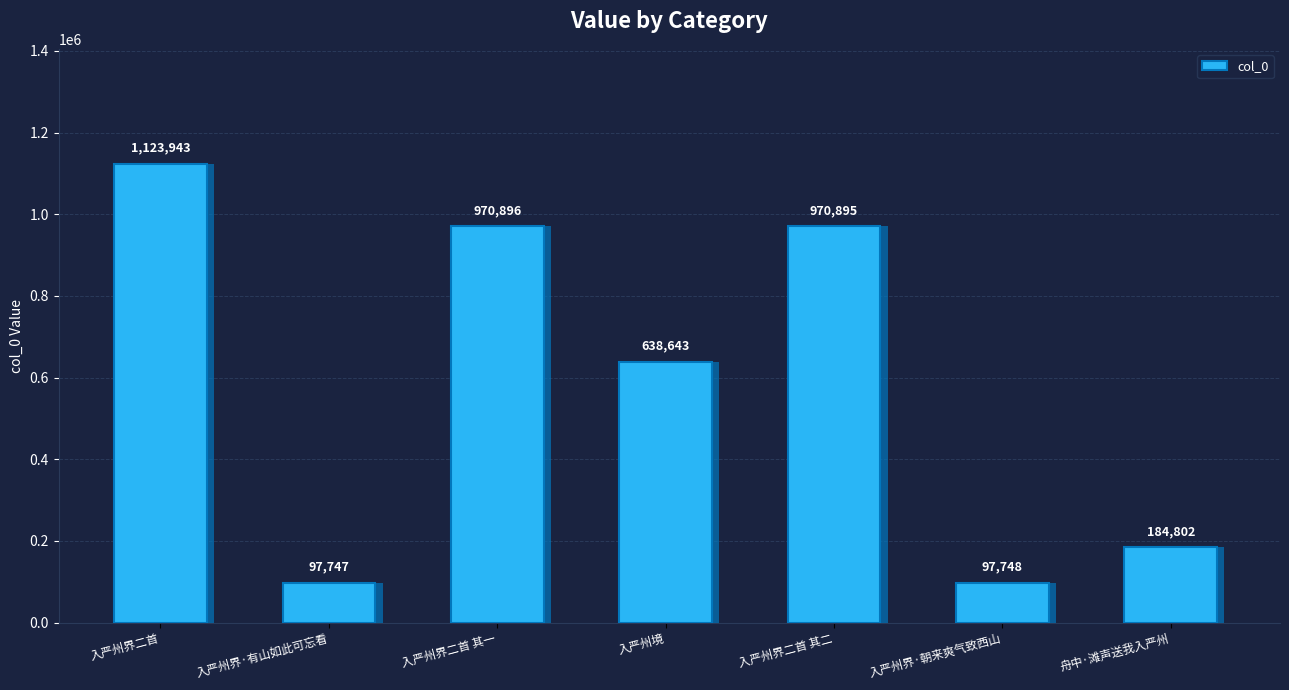

The value at 入严州境 is 1058918. True or false?

False